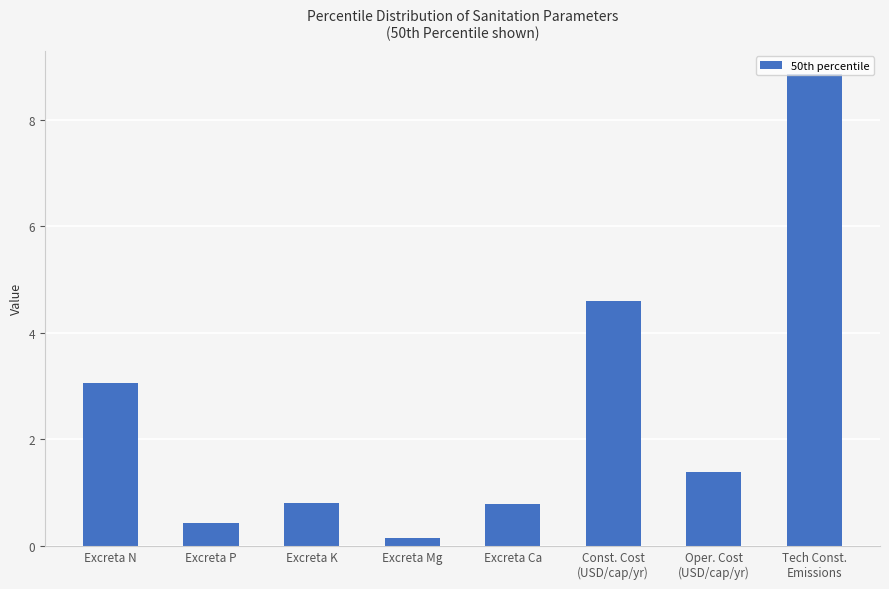

What is the sum of all values?

20.0